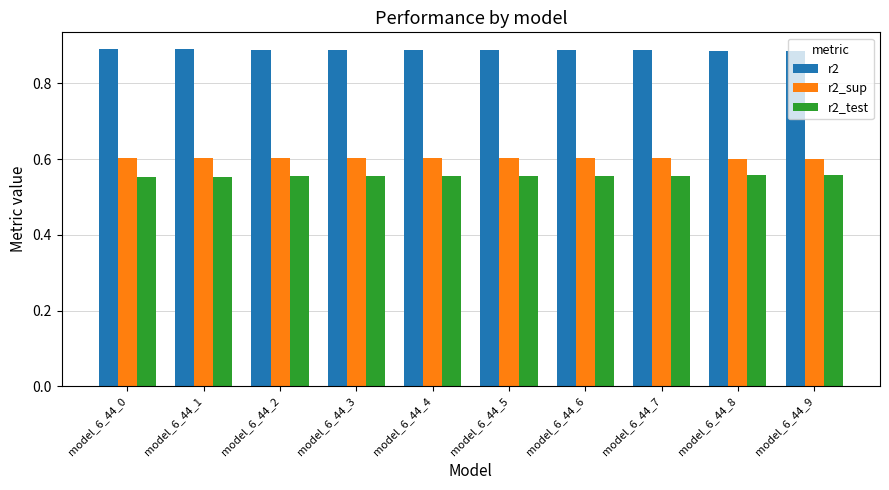

Rank the series by their maximum value, from highest to lowest.

r2, r2_sup, r2_test